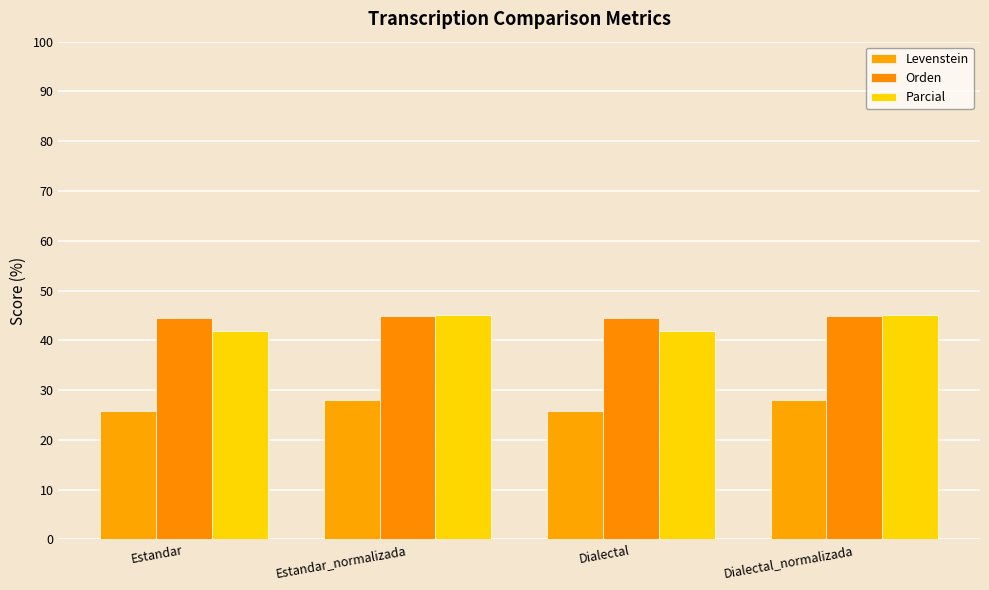

At which category is the sum across all series the highest?

Estandar_normalizada